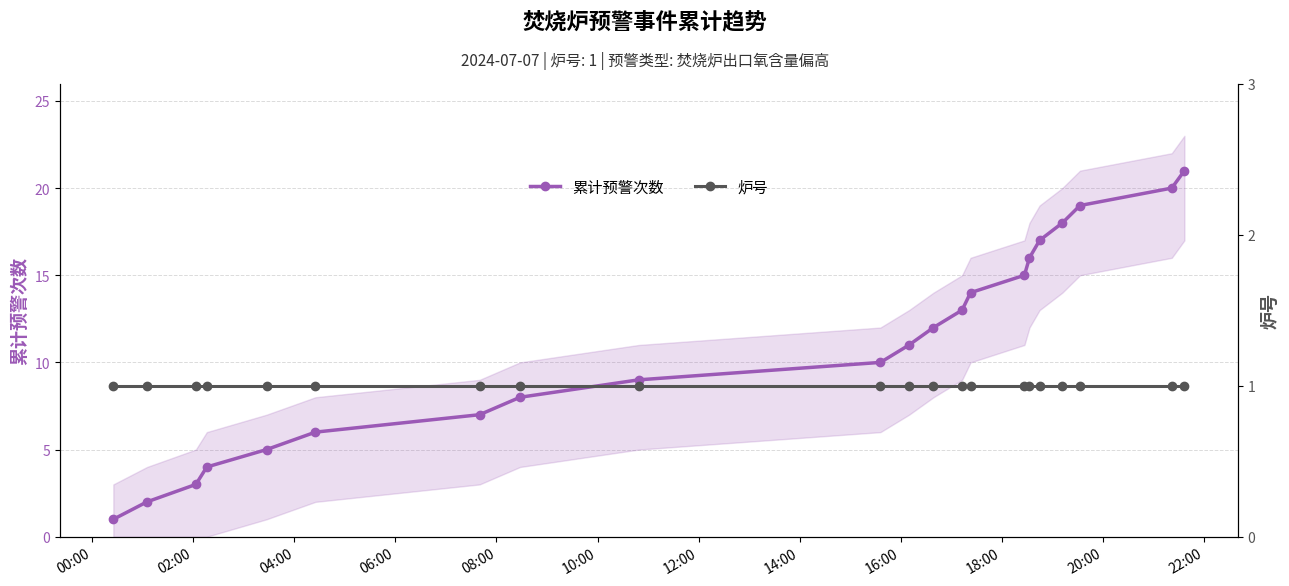

True or false: 累计预警次数 has more than 2 interior local peaks.

False